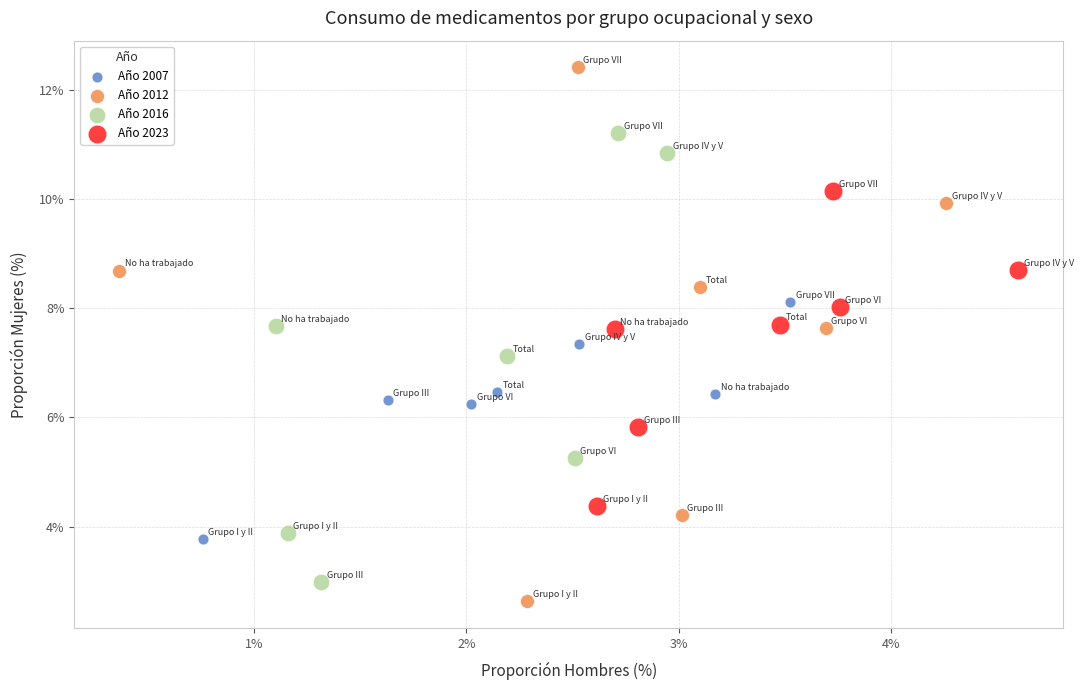

Which series reaches the minimum Y coordinate?

Año 2012